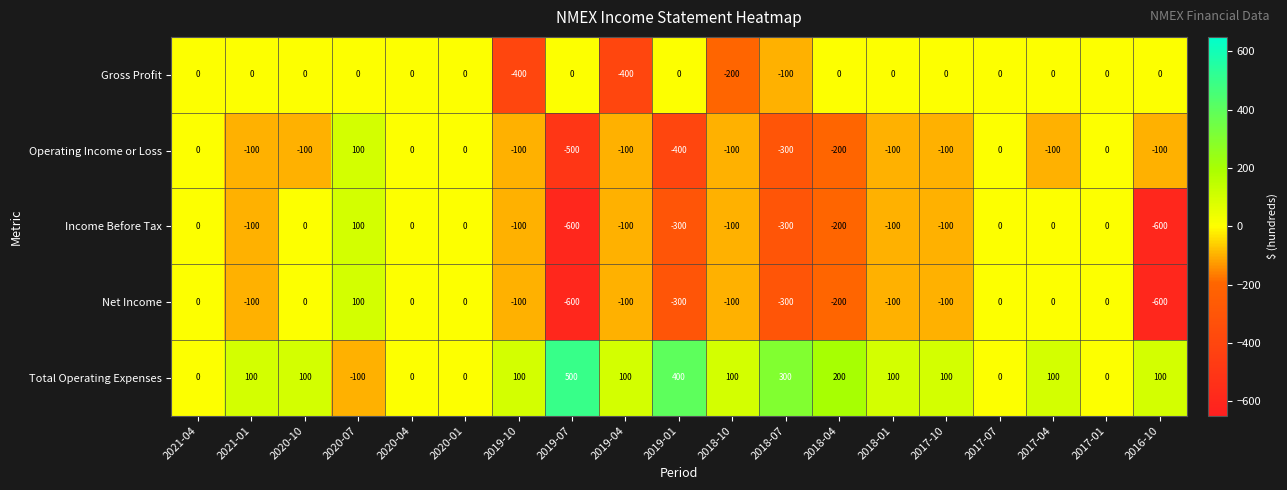

What is the spread (max minus min) of values at 2018-04?

400